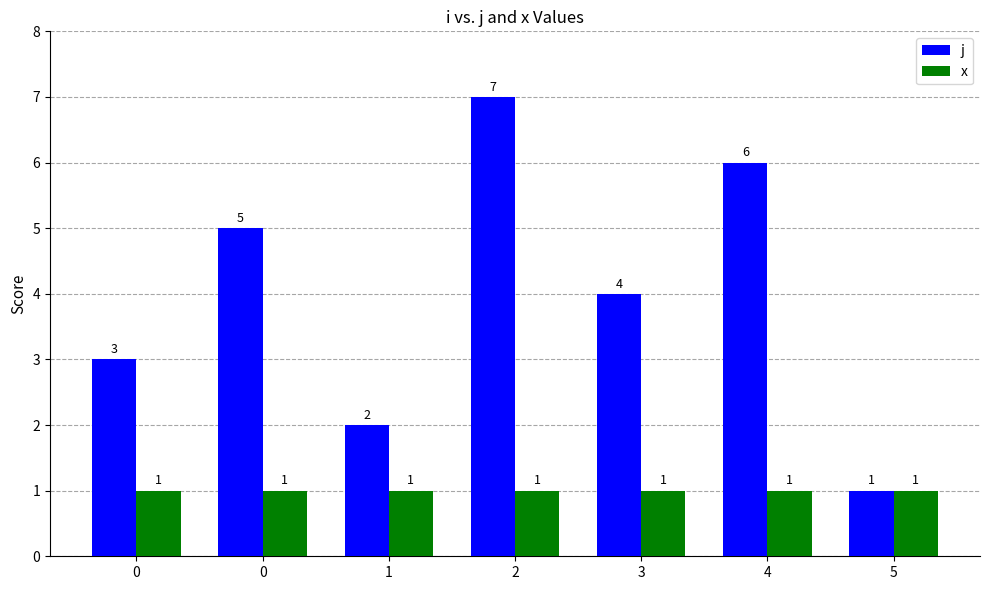

Count the number of categories in the chart.

7